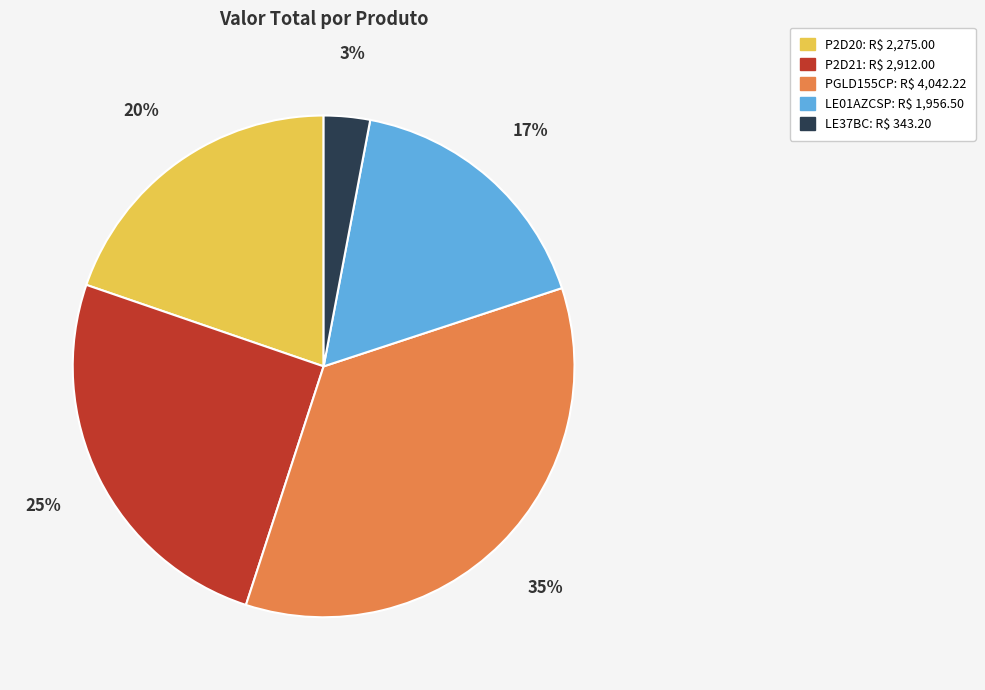

What percentage is the PGLD155CP slice, to the nearest percent?

35%